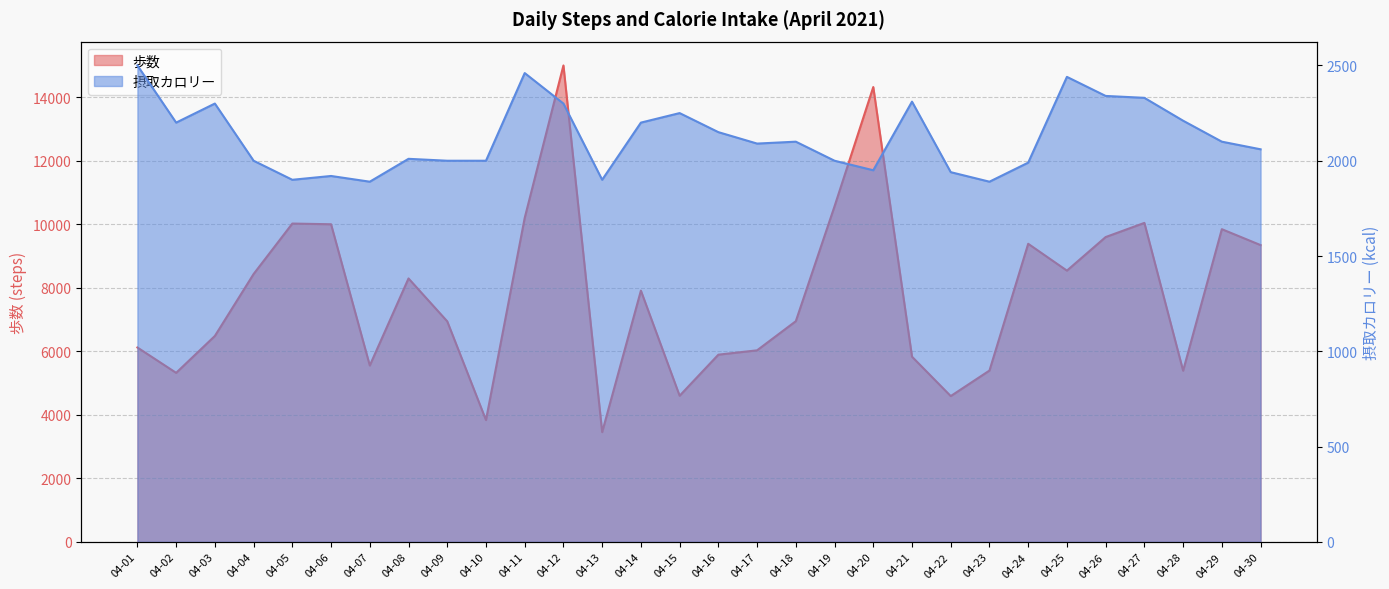

At how many categories does at least one series exceed 13305?

2